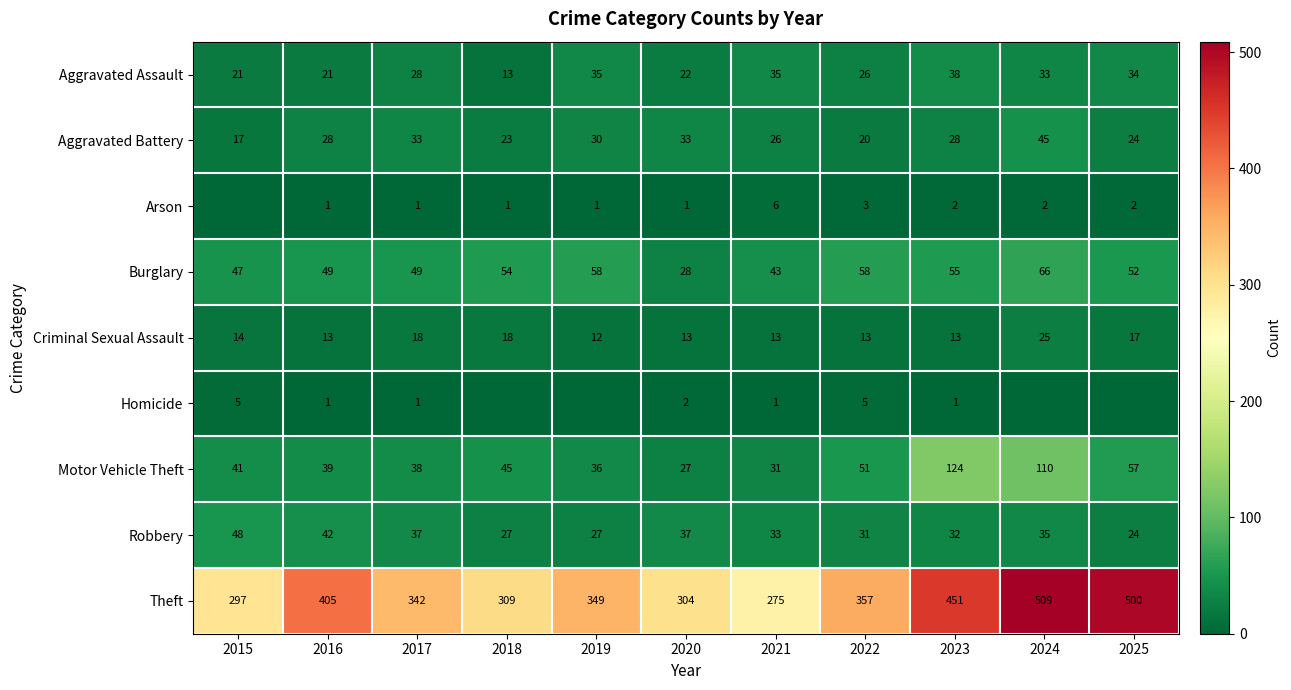

At which label does Criminal Sexual Assault reach its peak?

2024